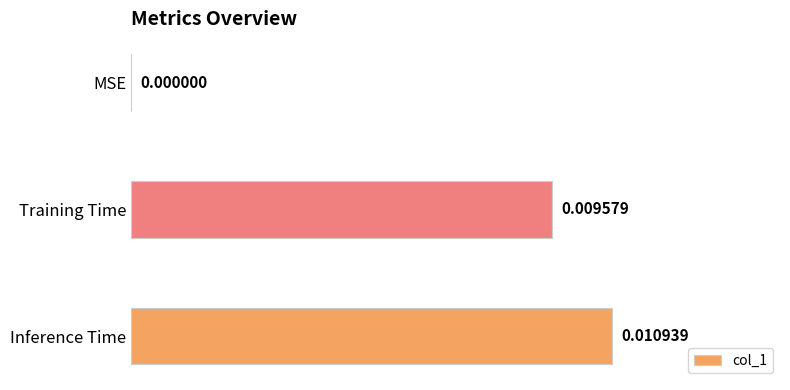

Are the bars horizontal?

Yes